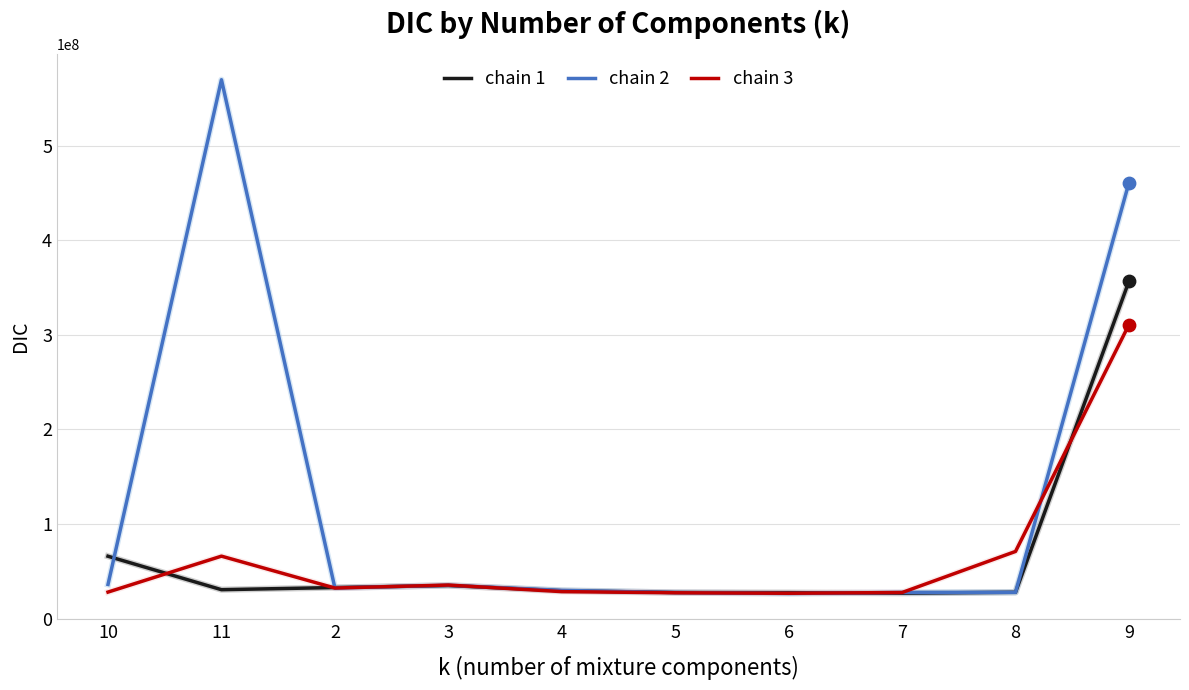

What is the spread (max minus min) of values at 4?

1300794.7